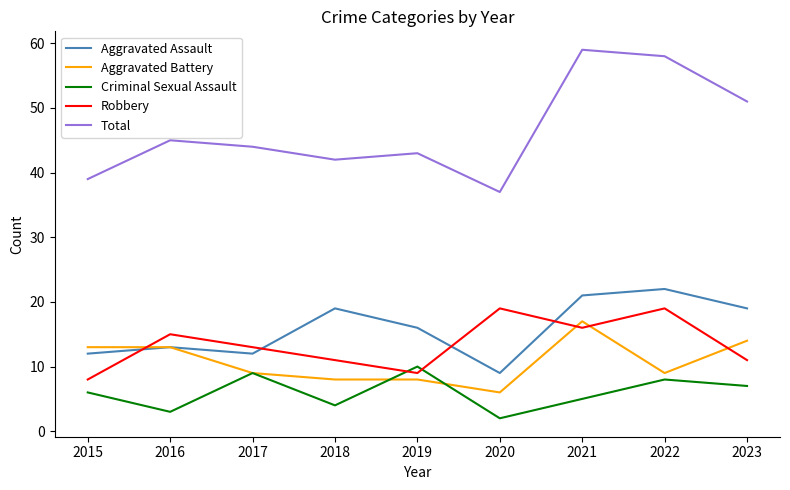

Does the chart display data point markers on the line(s)?

No